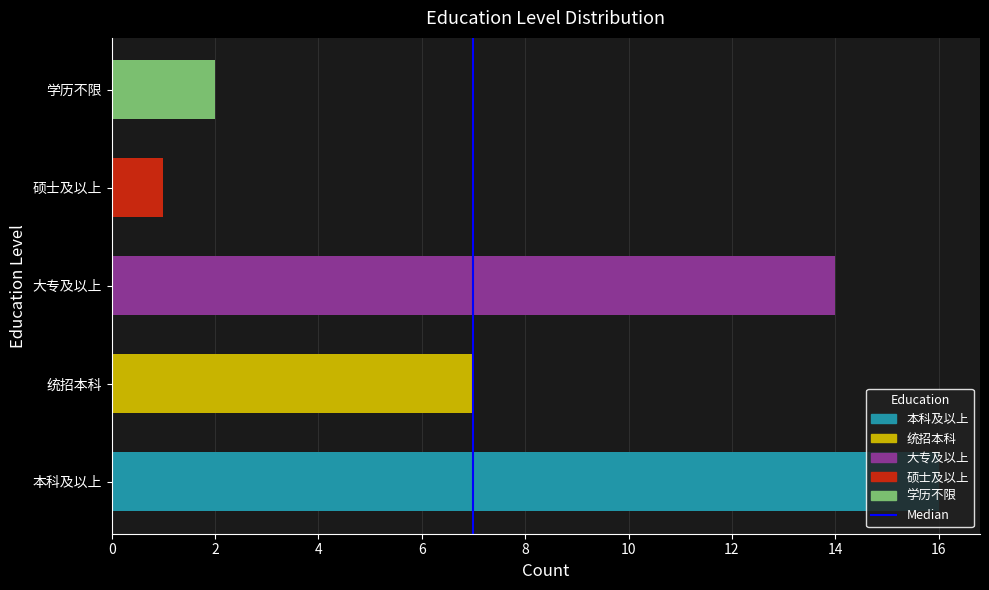

Which has a higher value, 2 or 0?

2